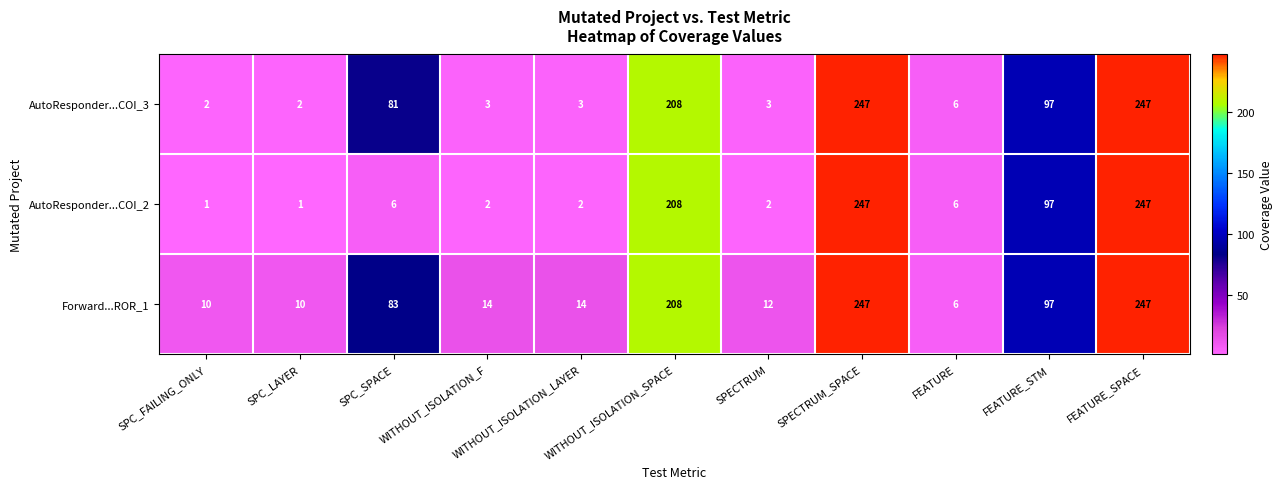

What is the approximate value of Forward...ROR_1 at WITHOUT_ISOLATION_SPACE, to the nearest 5?

210